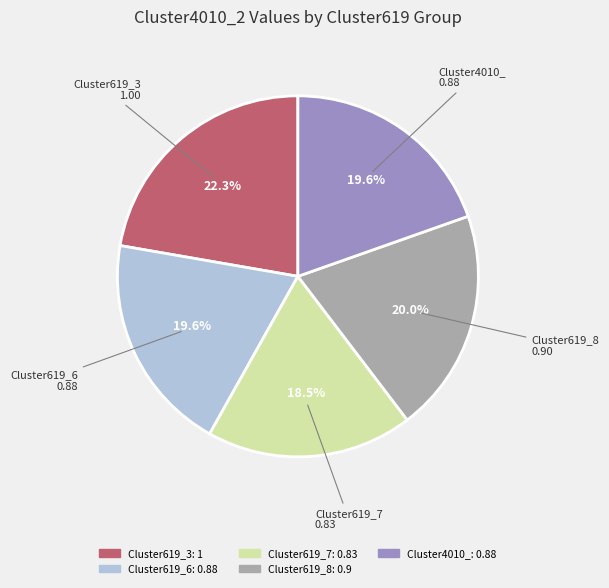

Is there a majority slice in this chart?

No